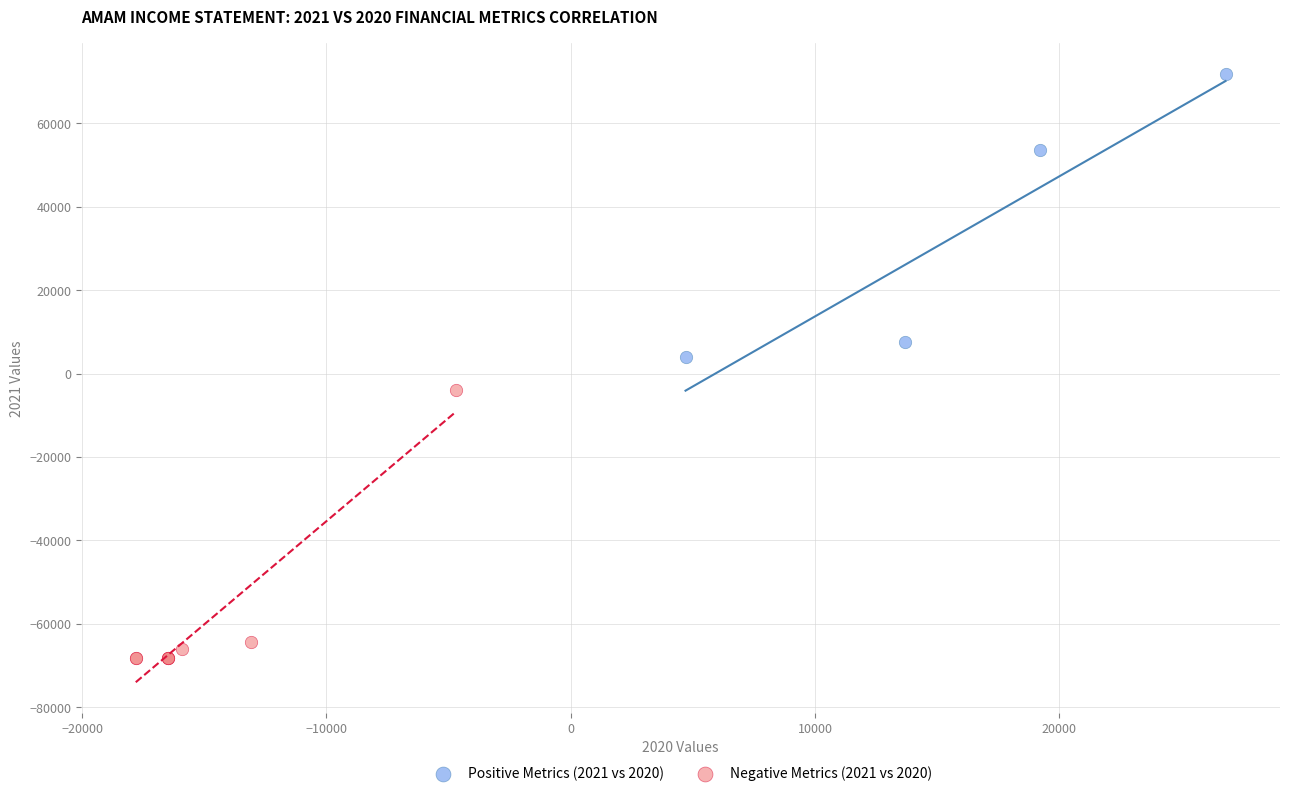

Which series reaches the maximum Y coordinate?

Positive Metrics (2021 vs 2020)